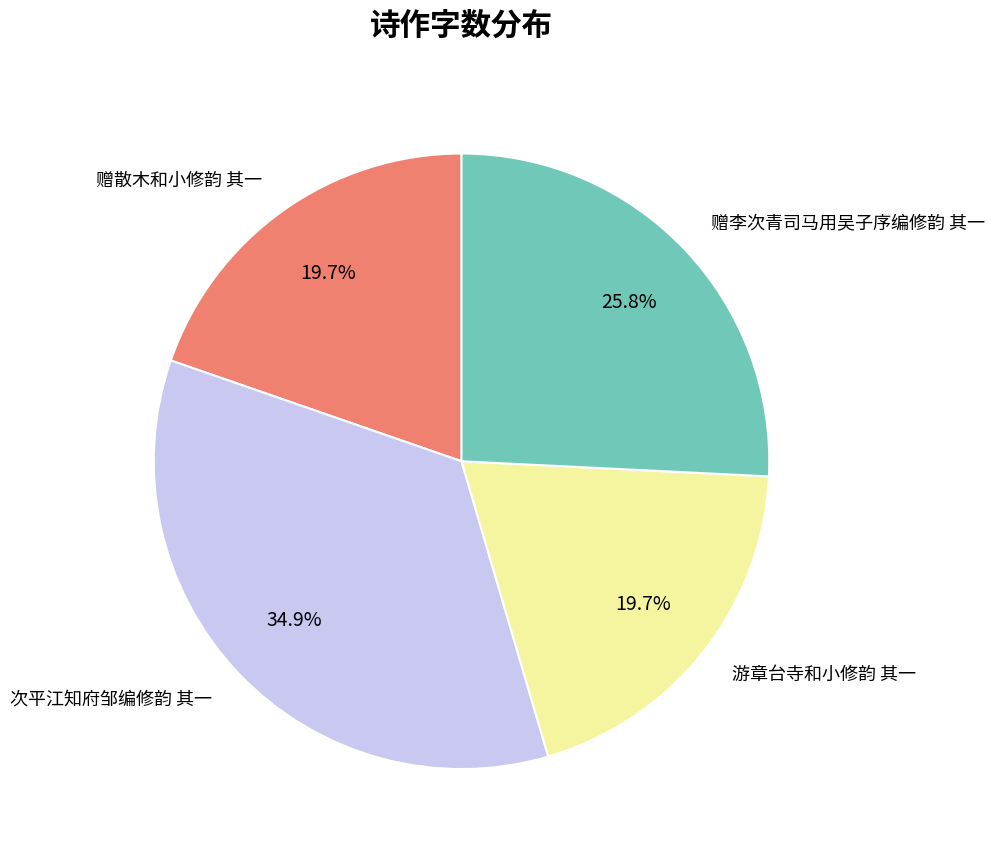

Is the sum of 赠散木和小修韵 其一 and 游章台寺和小修韵 其一 greater than half?

No